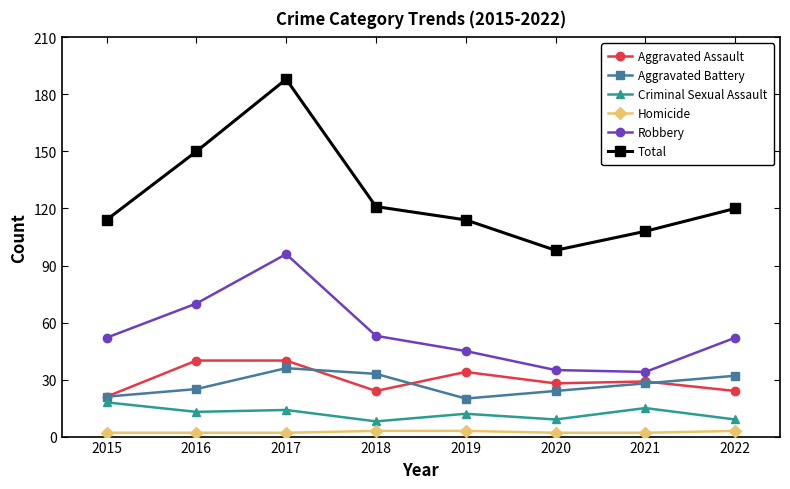

True or false: Criminal Sexual Assault and Aggravated Battery intersect in this chart.

False